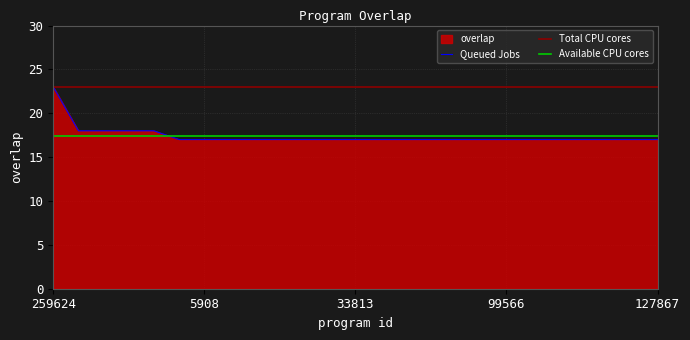

What is the label of the 18th point from the right?

6921